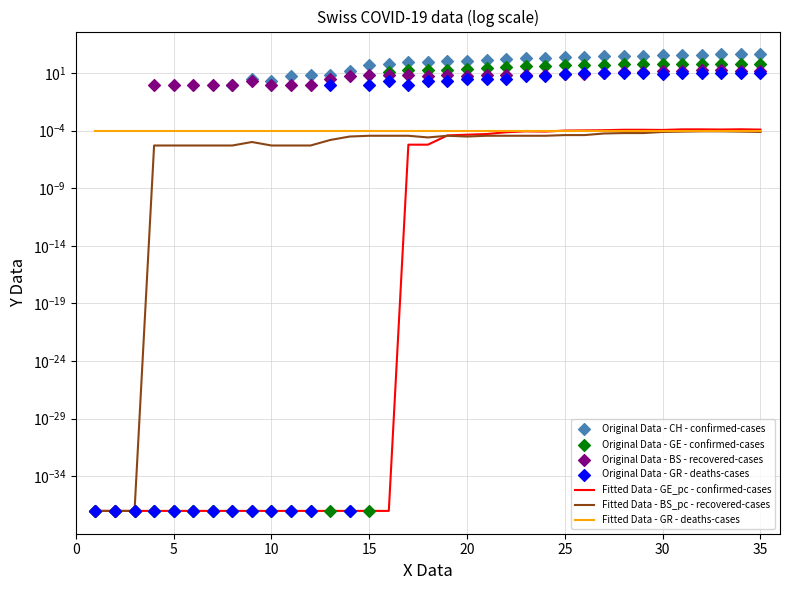

At how many categories does at least one series exceed 409?

2